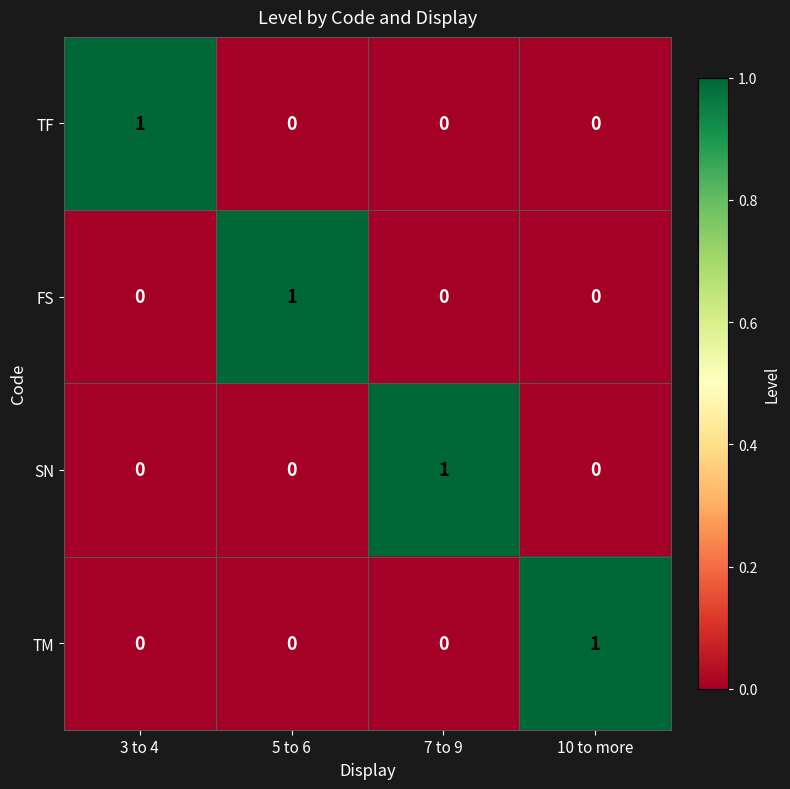

Which category has the highest value in the SN series?

7 to 9